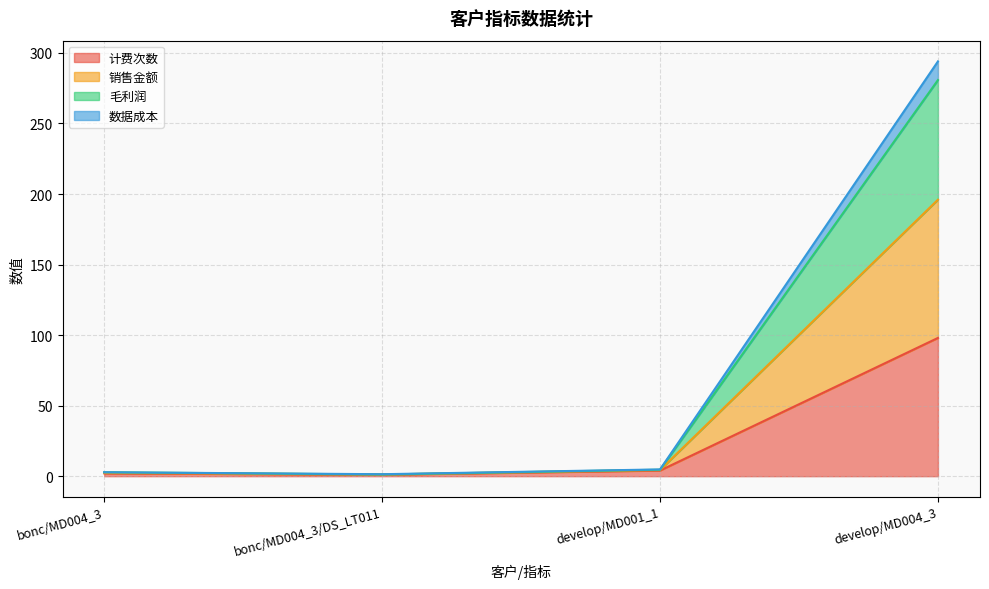

True or false: 数据成本 and 毛利润 cross at least once.

False